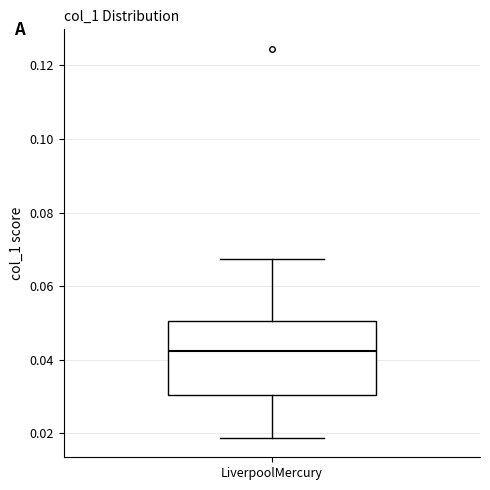

Read this box plot against the y-axis: the position of the median line, the range covered by the box, and the ends of both whiskers. The values are not printed on the chart, so give them approximately, as read against the axis.

median 0.042, box 0.030 to 0.050, whiskers 0.018 to 0.068